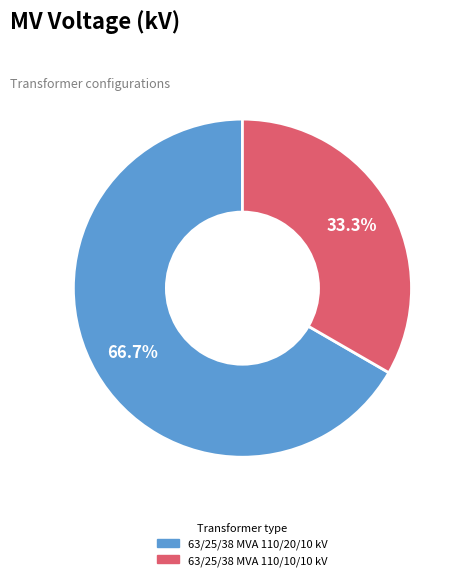

What is the ratio of the value at 63/25/38 MVA 110/10/10 kV to the value at 63/25/38 MVA 110/20/10 kV?

0.5